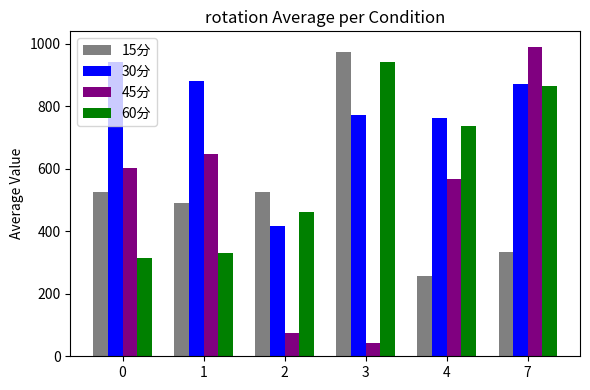

Is it true that 30分 equals 941.6 at 0?

True